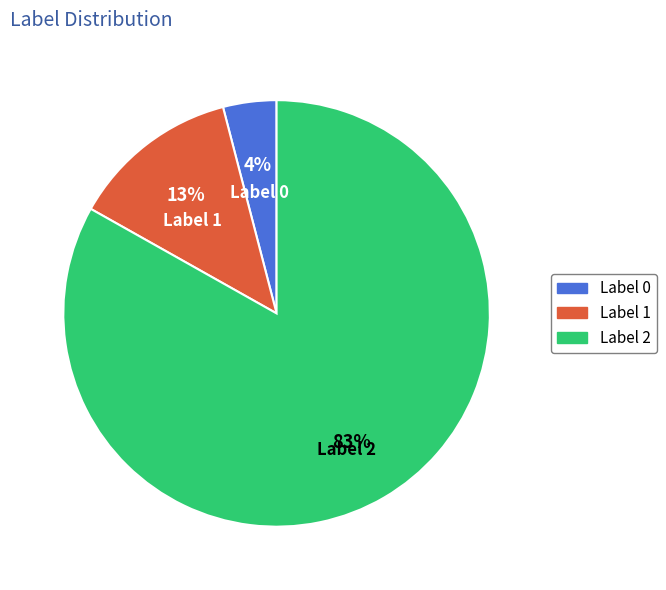

To the nearest percent, what is the combined percentage of Label 0 and Label 1?

17%